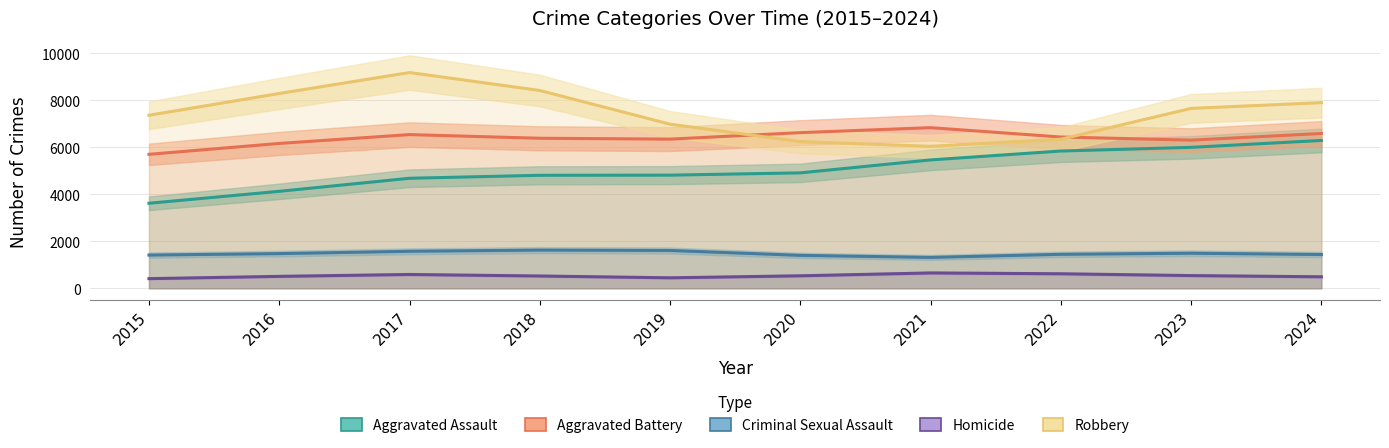

Is it true that Homicide equals 542.0 at 2023?

True